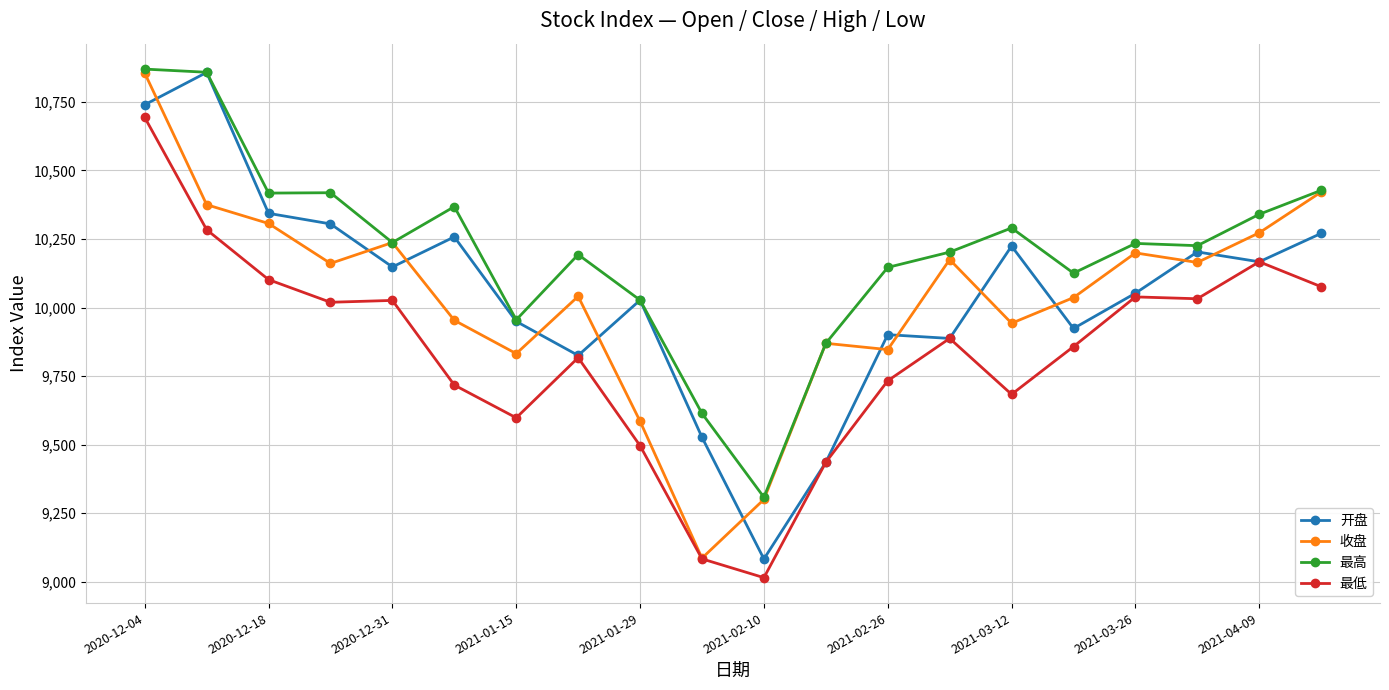

True or false: 开盘 has more than 0 interior local peaks.

True